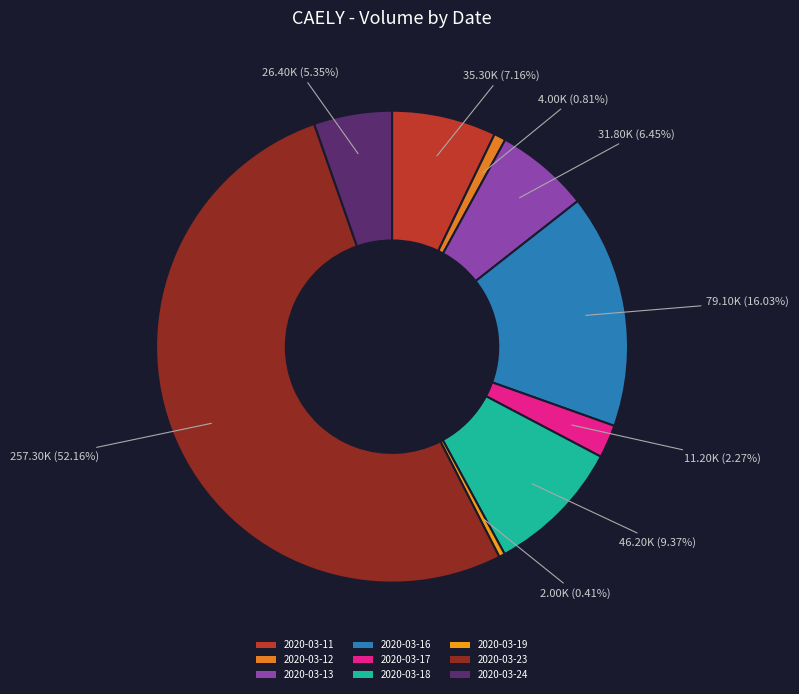

To the nearest percent, what percentage of the pie is 2020-03-17?

2%